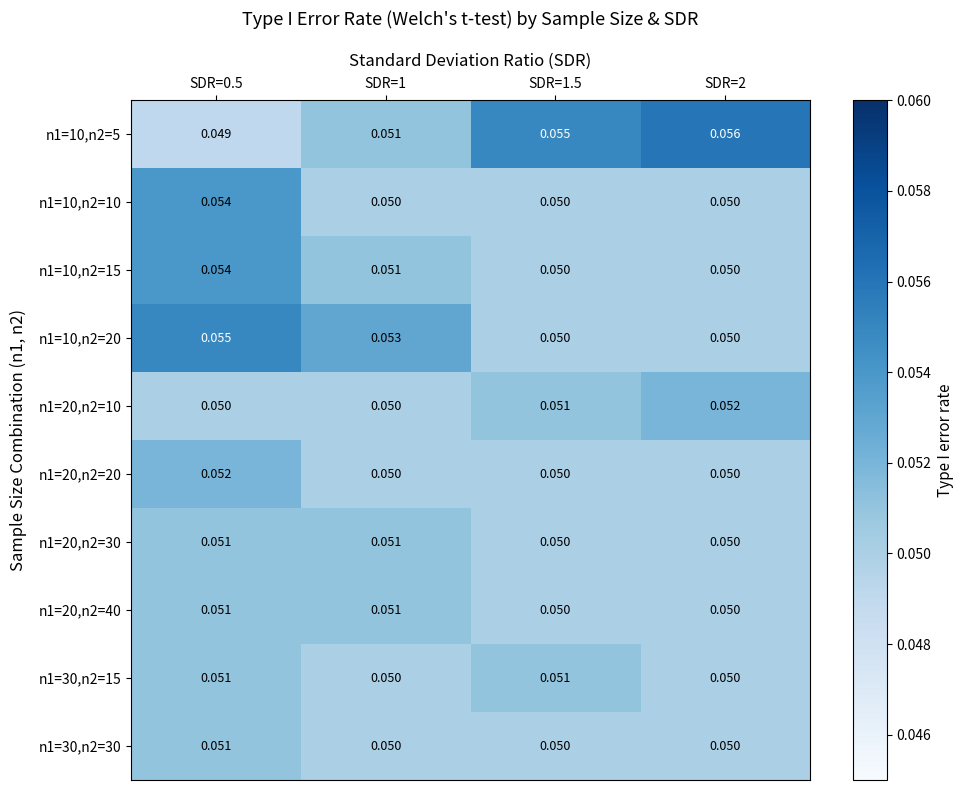

Is the value of n1=20,n2=40 at SDR=0.5 greater than the value of n1=20,n2=10 at SDR=2?

No